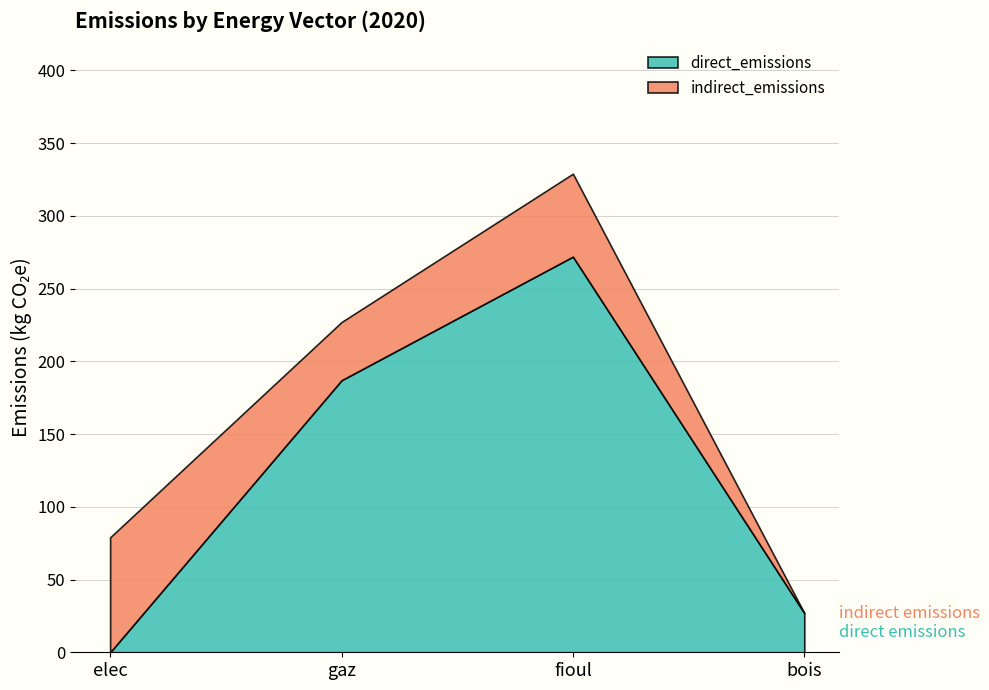

What is the sum of the direct_emissions values at fioul and bois?

299